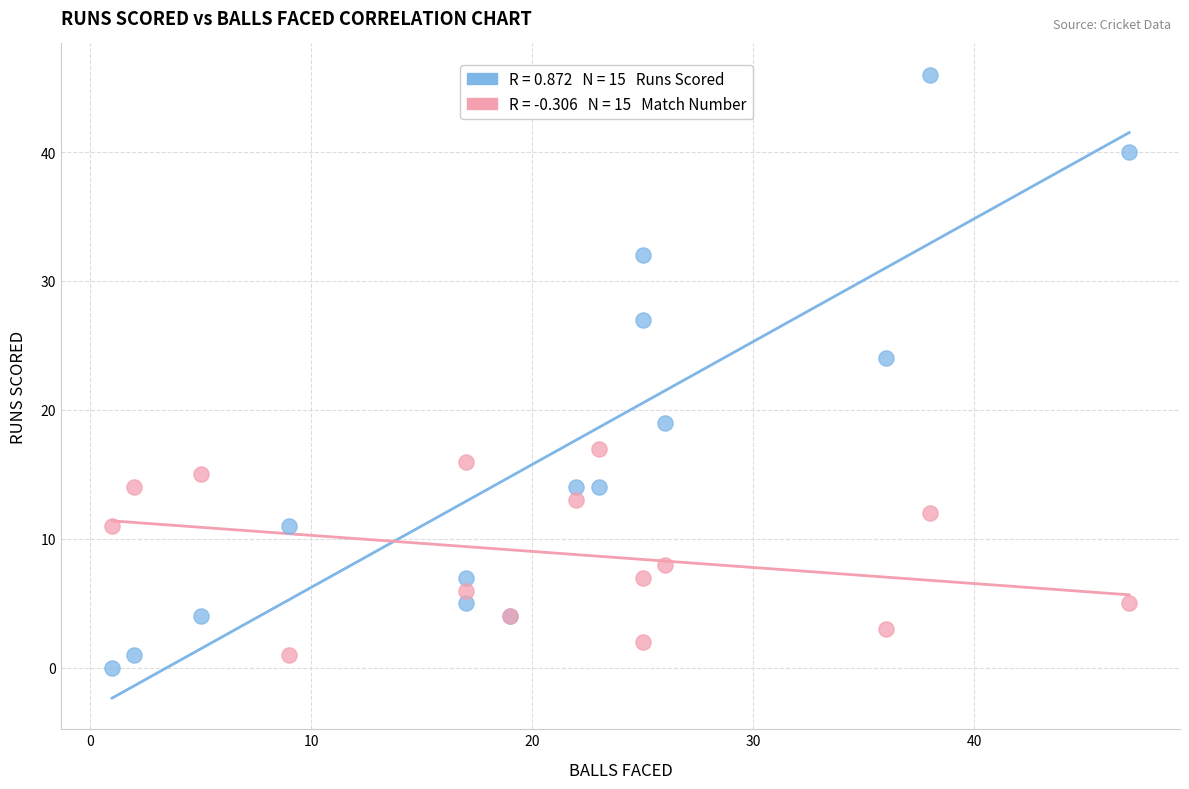

Across all series, what Y value is closest to 23?

24